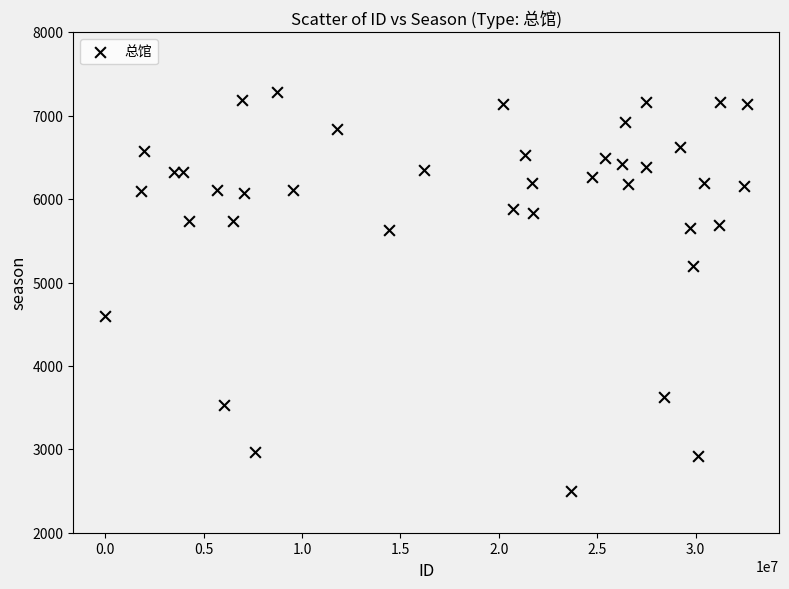

What is the range of Y values (max minus min)?

4781